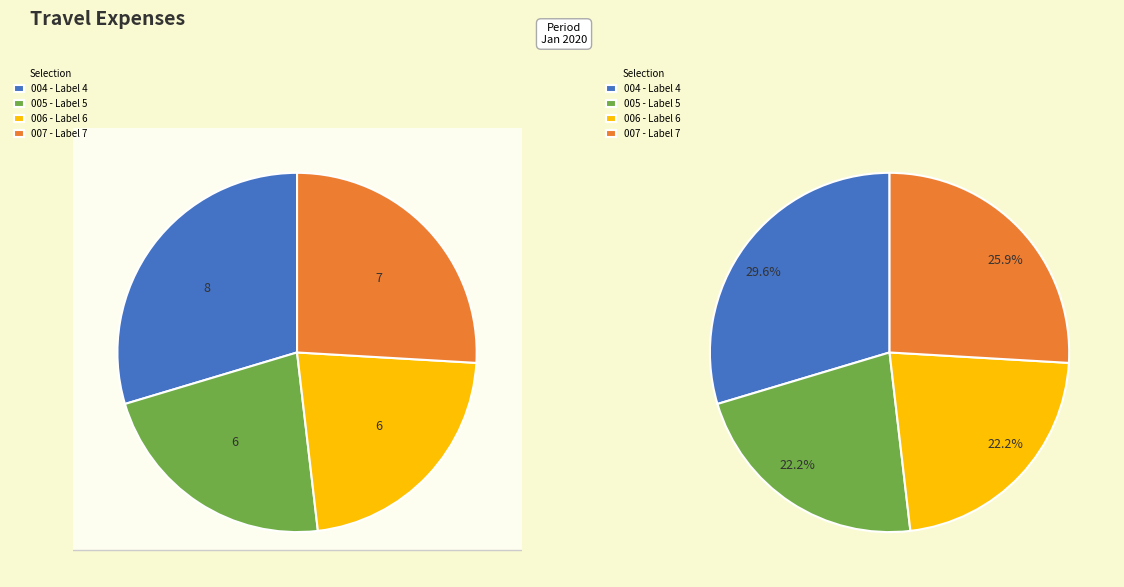

What is the total percentage of 5 and 4?

51.9%